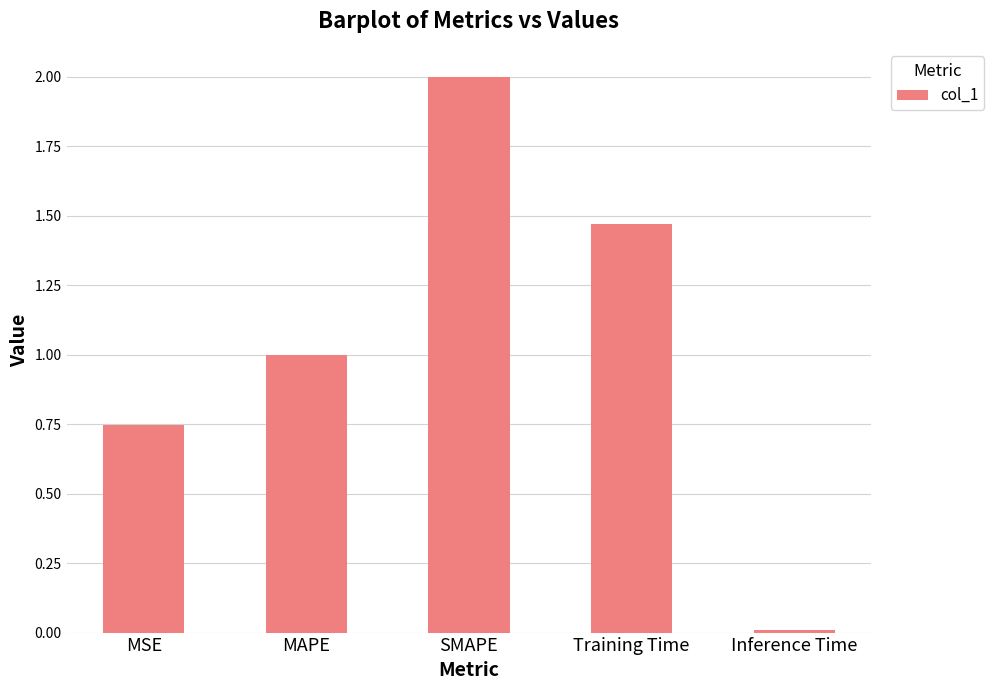

How many categories are shown in the chart?

5